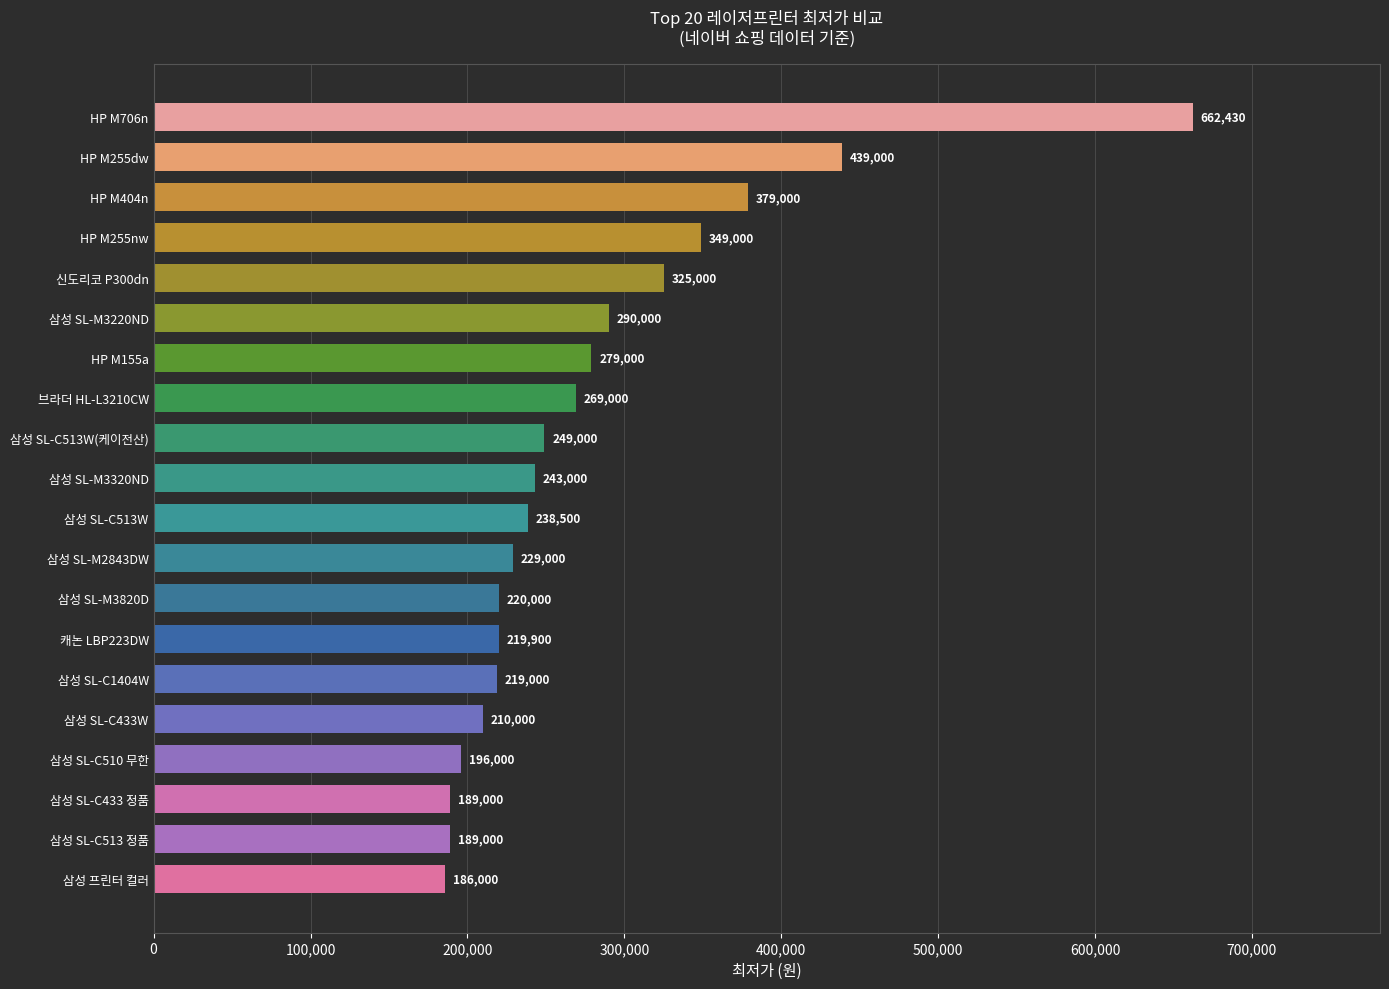

What is the difference between the second highest and second lowest values?

250000